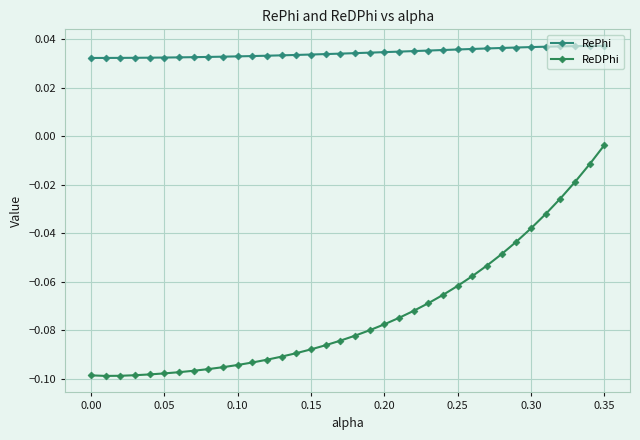

How many lines are shown in the chart?

2